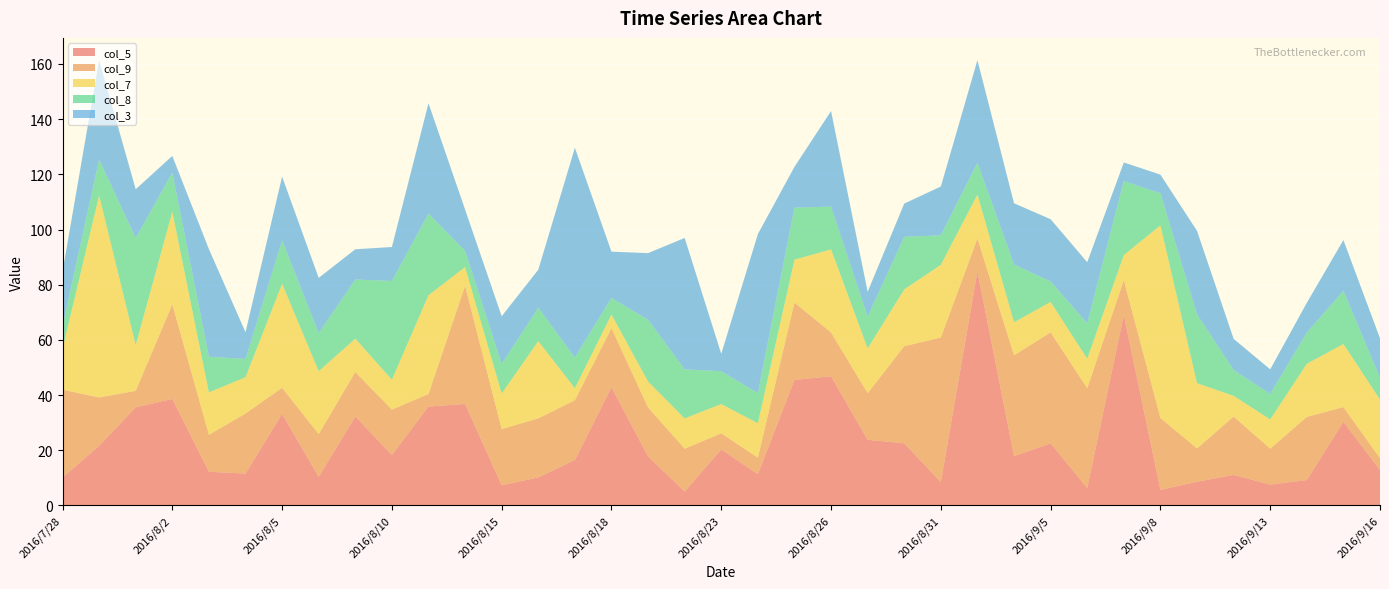

Reading left to right, extract all data points from this chart.

5: 10.1	21.6	35.5	38.6	12.2	11.5	33.2	10.3	32.2	18.3	35.8	36.8	7.3	10.2	16.5	42.8	17.8	5.1	20.3	11.3	45.5	46.8	23.8	22.5	8.4	84.8	17.9	22.5	6.3	69.1	5.6	8.6	11.1	7.6	9.2	30.3	12.8
9: 31.8	17.5	6.0	34.3	13.4	21.8	9.4	15.5	16.1	16.4	4.5	42.8	20.4	21.4	21.6	21.4	17.7	15.5	5.9	6.0	28.0	15.9	16.9	35.2	52.4	11.9	36.6	40.2	36.2	12.6	26.1	12.1	21.1	13.0	22.9	5.3	4.3
7: 14.8	73.2	16.6	33.5	15.4	13.1	37.7	22.8	12.1	10.8	35.8	6.8	12.9	28.0	4.4	5.0	9.4	11.0	10.6	12.5	15.6	30.1	16.2	20.6	26.4	15.9	12.0	11.0	10.7	9.1	69.8	23.6	7.5	10.6	19.2	22.9	21.2
8: 8.2	13.0	38.8	14.2	12.9	6.6	15.7	13.8	21.4	35.8	29.6	5.8	10.7	12.1	11.1	6.0	22.4	17.8	11.9	10.9	18.8	15.5	11.5	19.0	10.7	11.5	20.9	7.4	12.8	26.8	11.7	24.9	9.3	9.2	11.3	19.2	7.8
3: 19.7	36.0	17.7	6.1	39.0	9.7	23.2	20.0	11.0	12.3	40.0	15.0	17.3	13.8	76.0	16.8	24.2	47.6	6.3	57.6	14.8	34.6	9.0	12.1	17.7	37.2	22.2	22.6	22.1	6.8	6.7	30.3	11.3	8.9	10.8	18.4	14.3